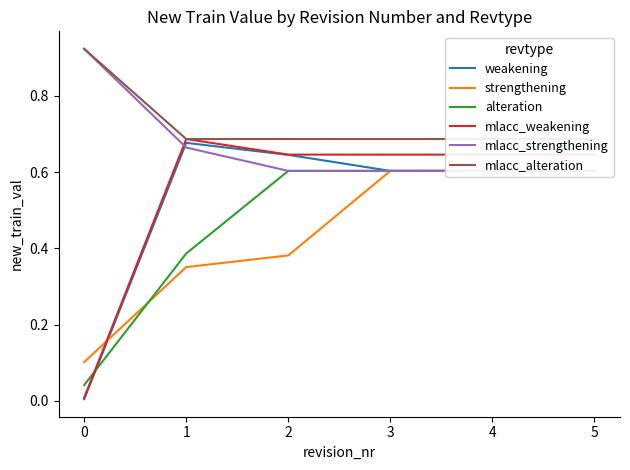

After their last crossing, which series has the higher values: strengthening or alteration?

alteration